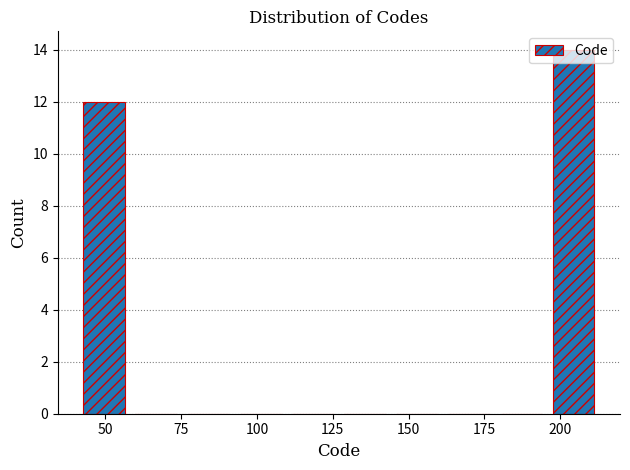

Read against the x-axis, roughly where is the centre of the tallest bar?

205